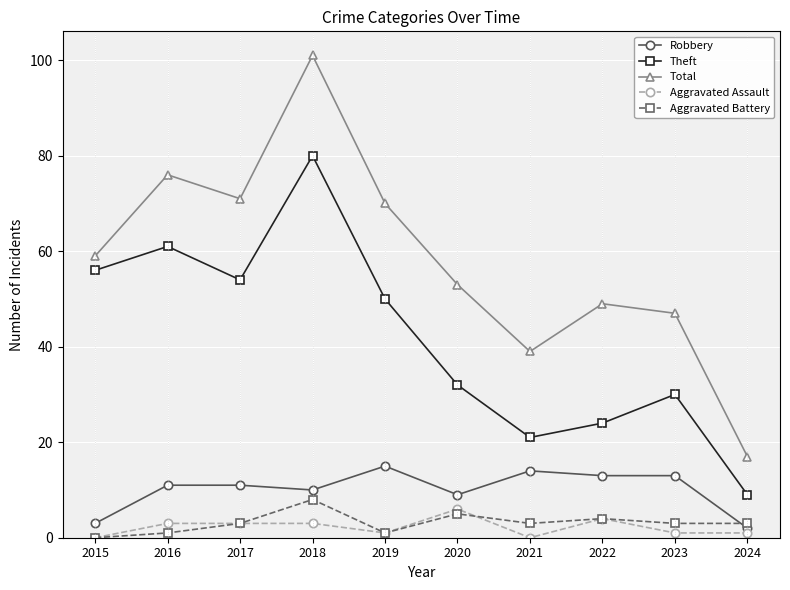

Which series has the largest range (max minus min)?

Total